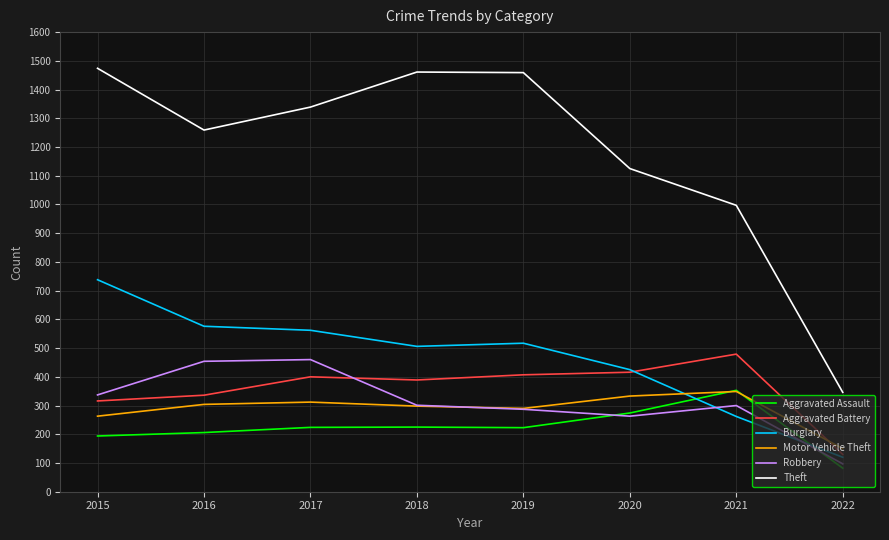

Which category has the lowest value in the Robbery series?

2022